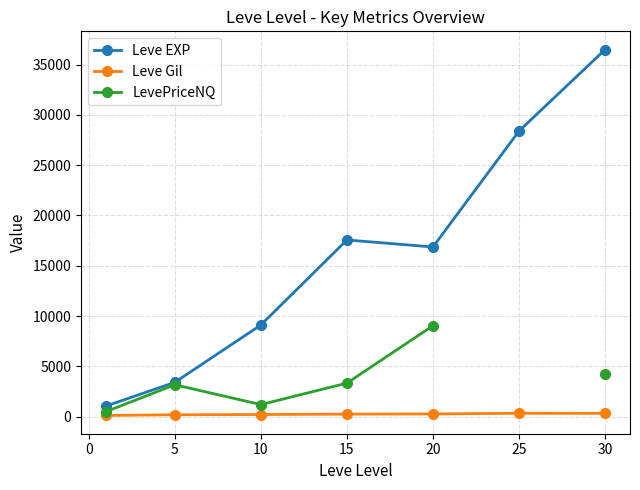

True or false: Leve Gil and Leve EXP intersect in this chart.

False